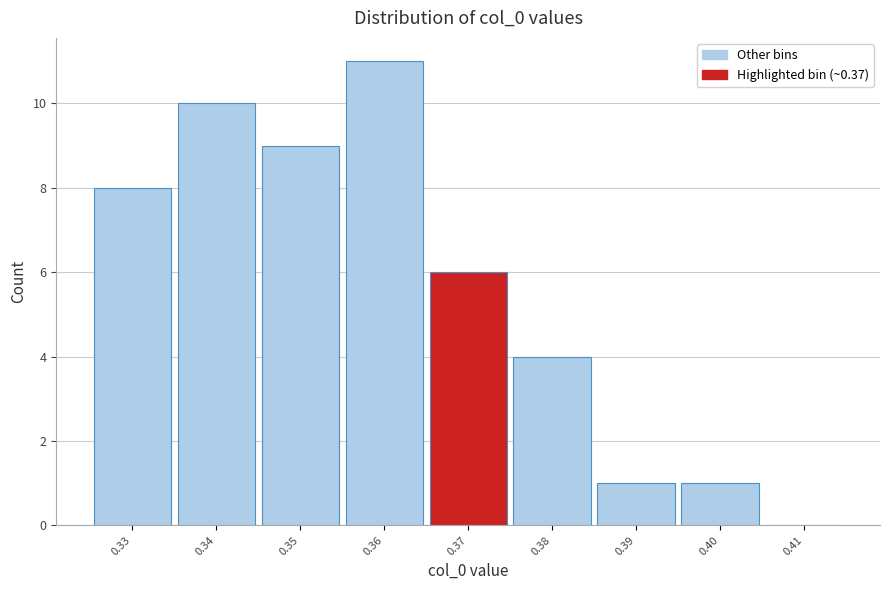

Over which range of the x-axis is the bar tallest?

0.355 to 0.365